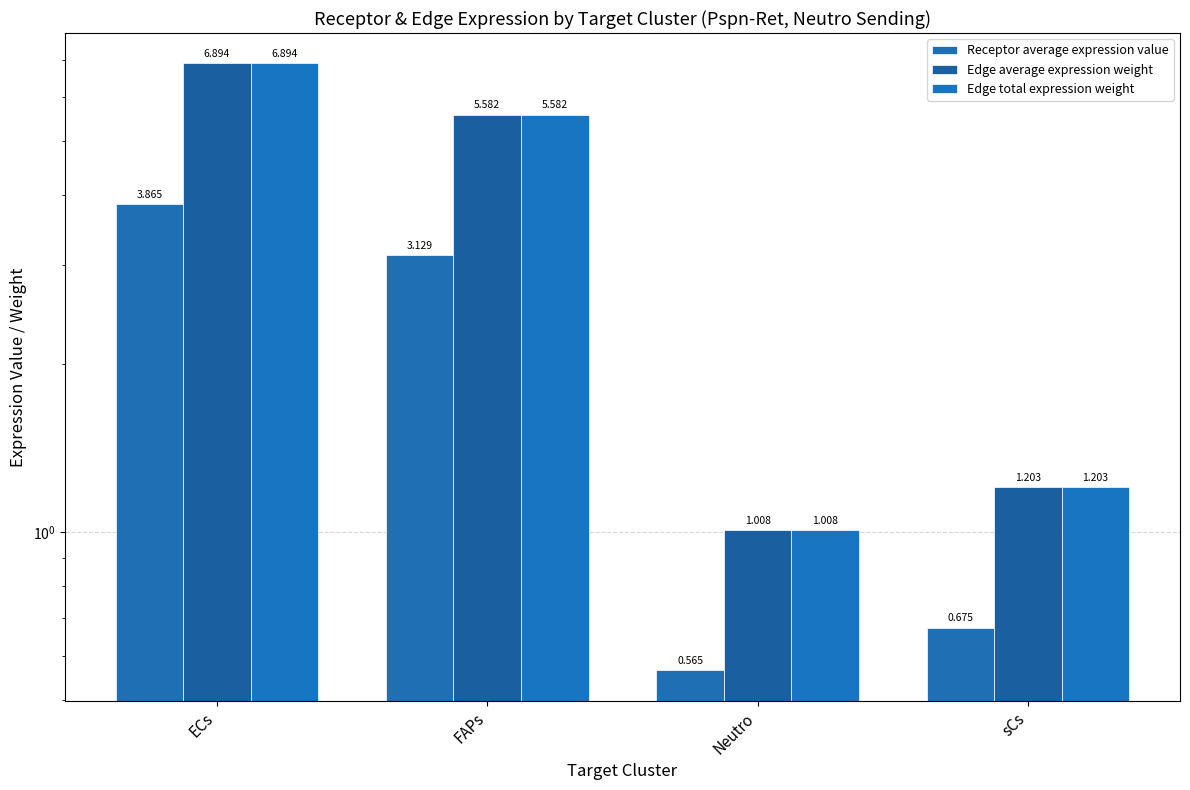

True or false: Receptor average expression value has a value of 0.2 at sCs.

False